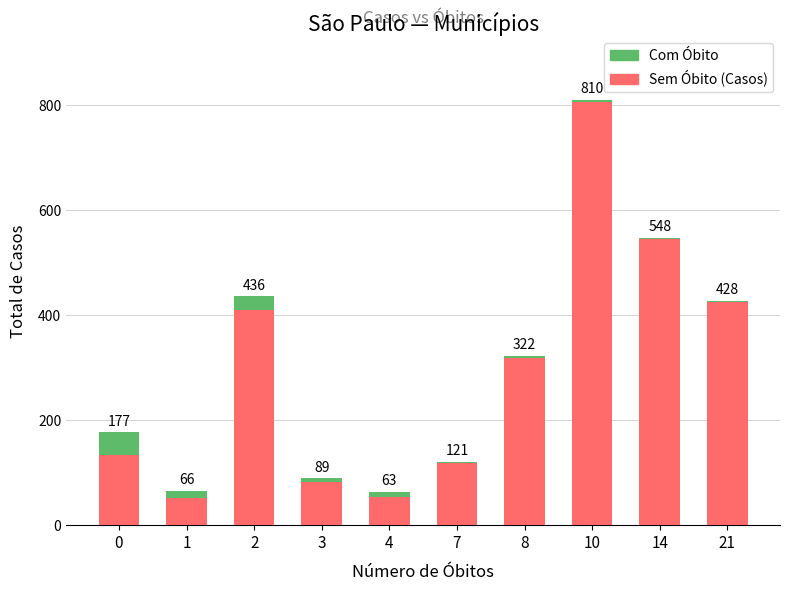

What is the total value across all series at 21?

428.0